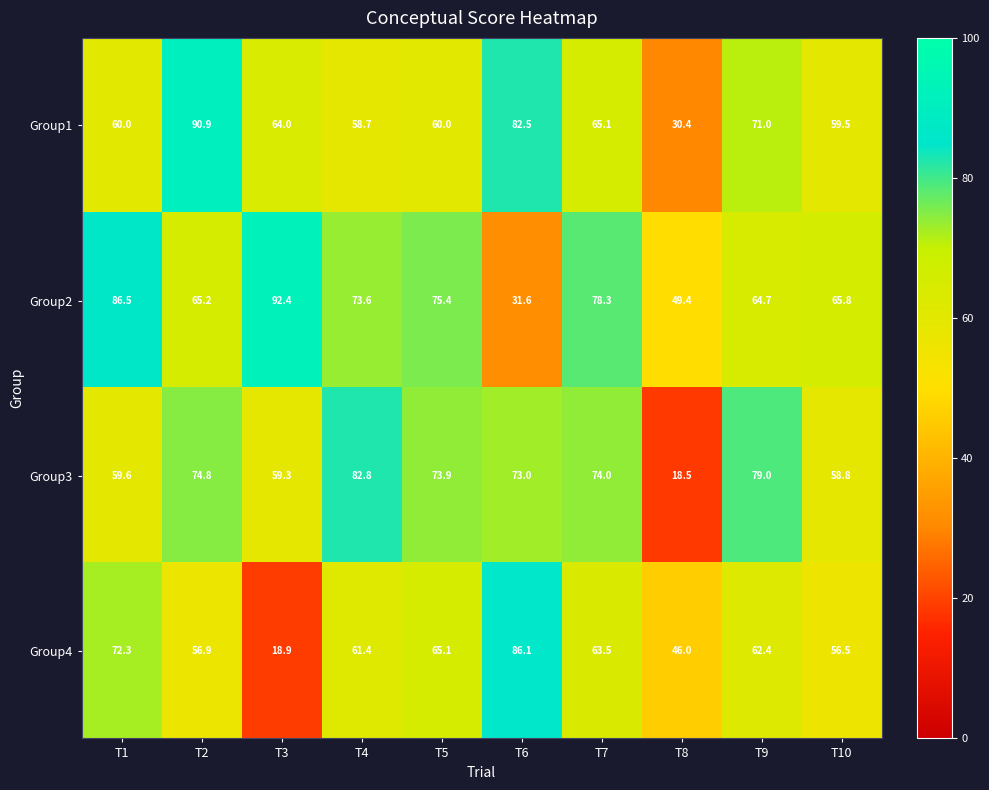

Which series changed the most between T5 and T10?

Group3